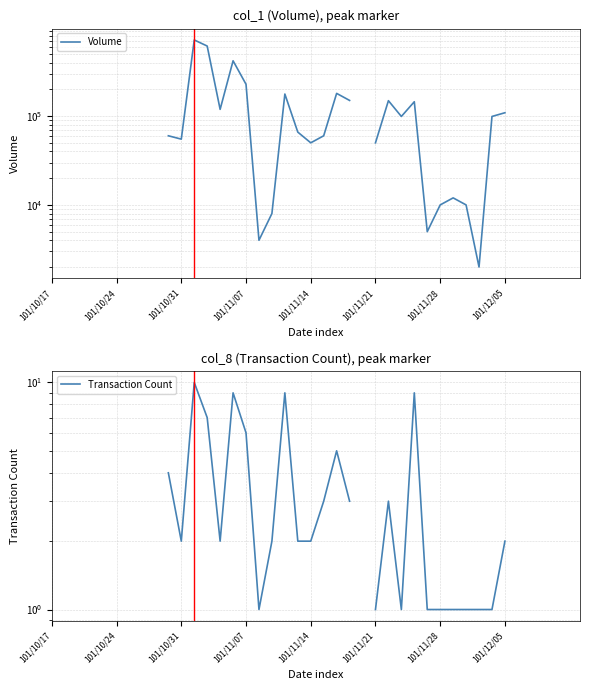

True or false: Transaction Count and Volume intersect in this chart.

False